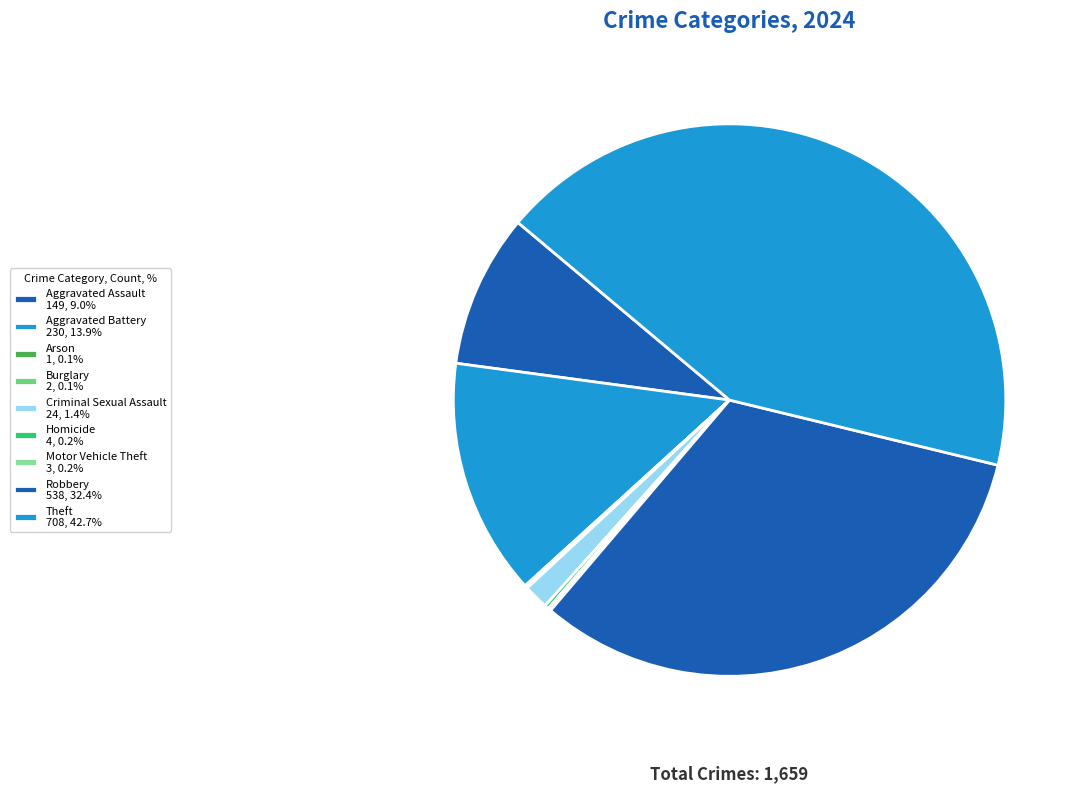

How many slices are in this pie chart?

9